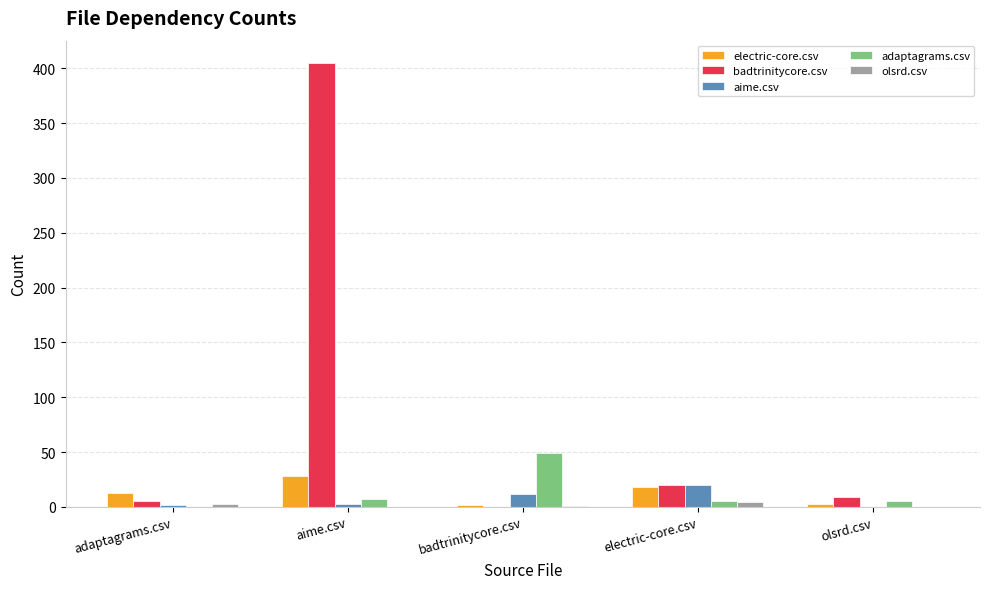

Is the value of electric-core.csv at electric-core.csv greater than the value of aime.csv at adaptagrams.csv?

Yes